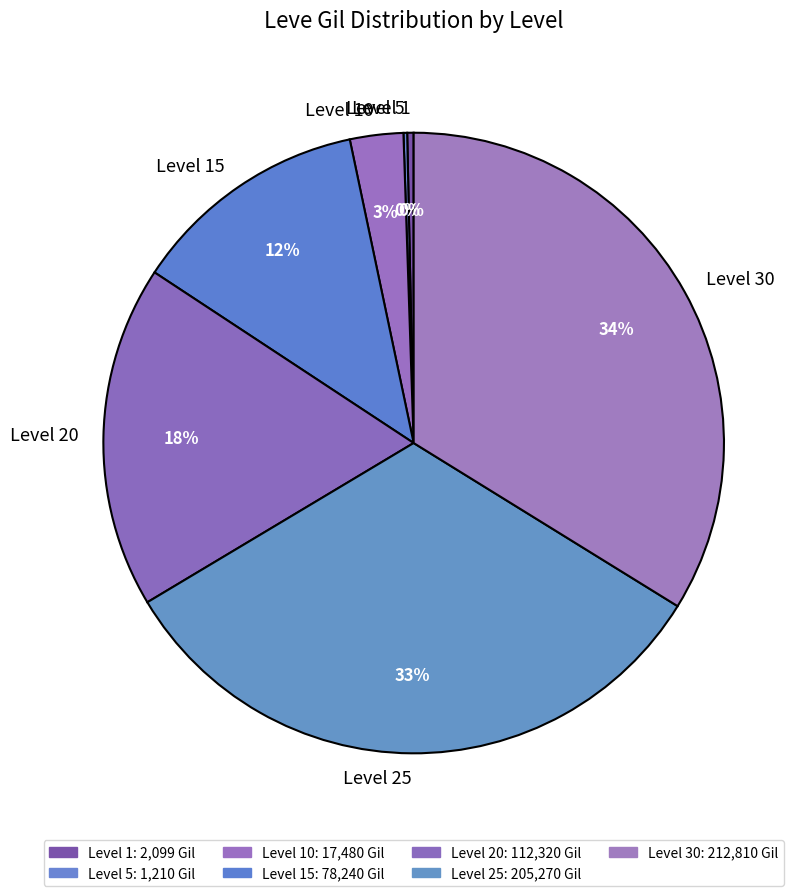

Which has a higher value, Level 1 or Level 10?

Level 10